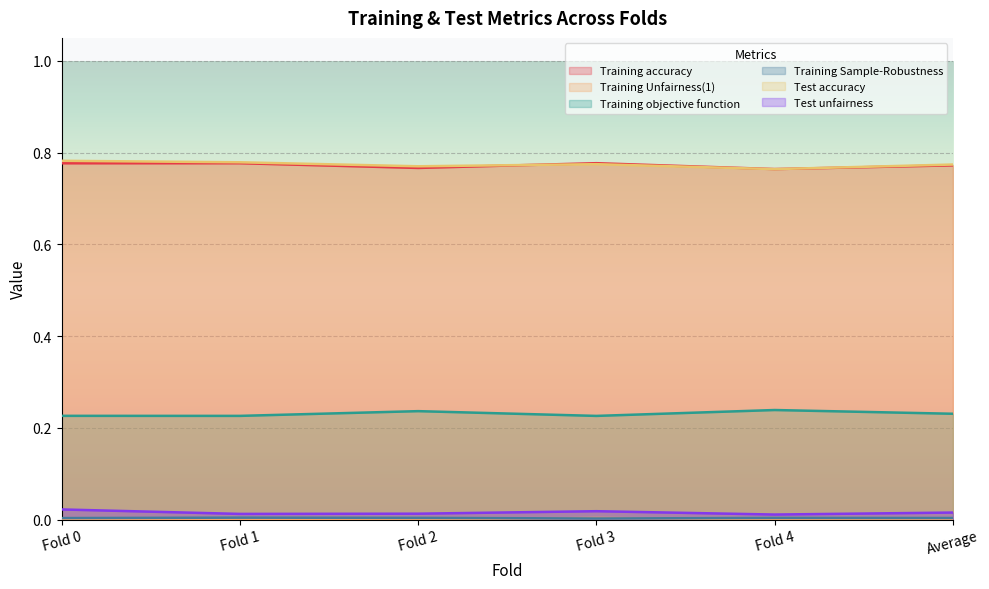

How many distinct data groups are displayed?

6